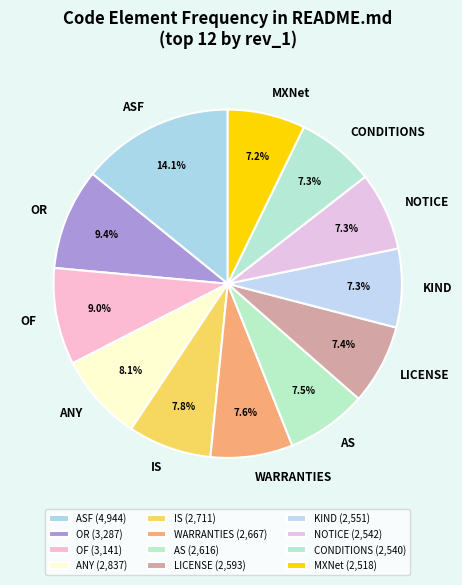

Does ANY represent more than half of the total?

No